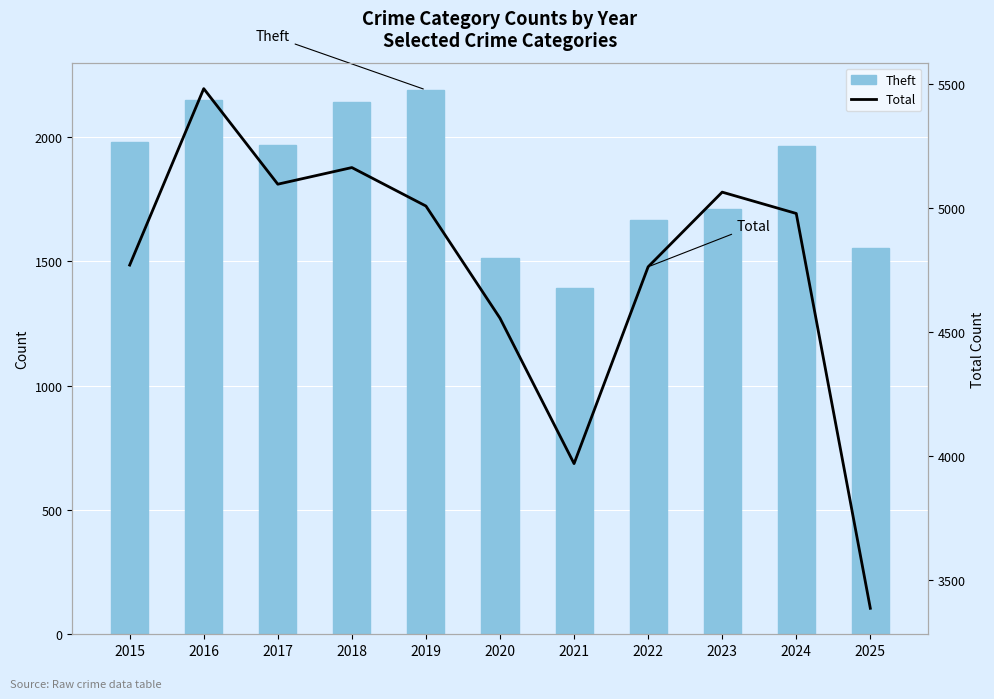

What value does the Total series have at 2018?

5163